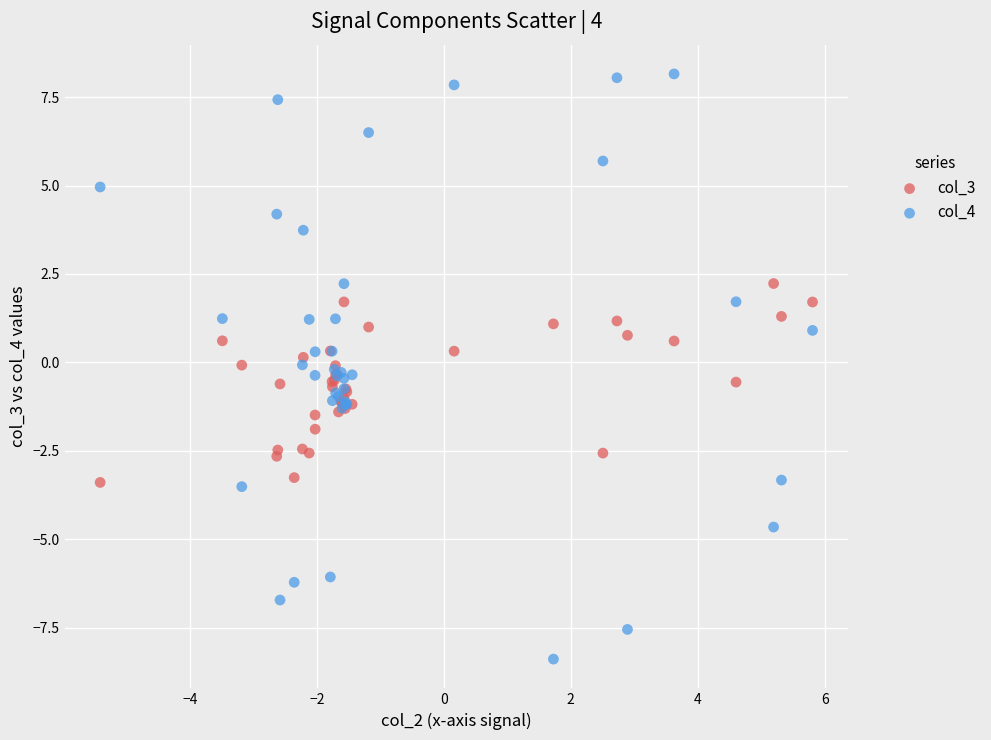

Which series has the widest spread of Y values?

col_4